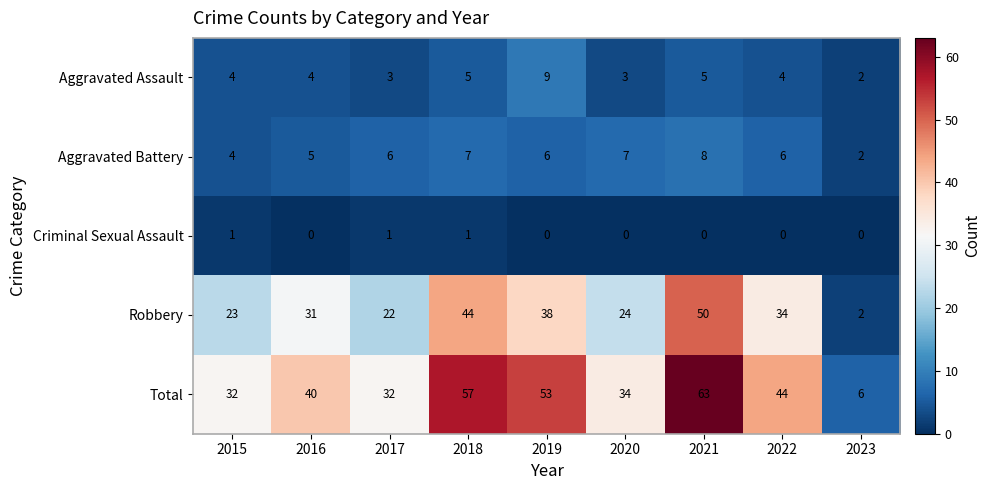

What is the maximum value shown in the chart?

63